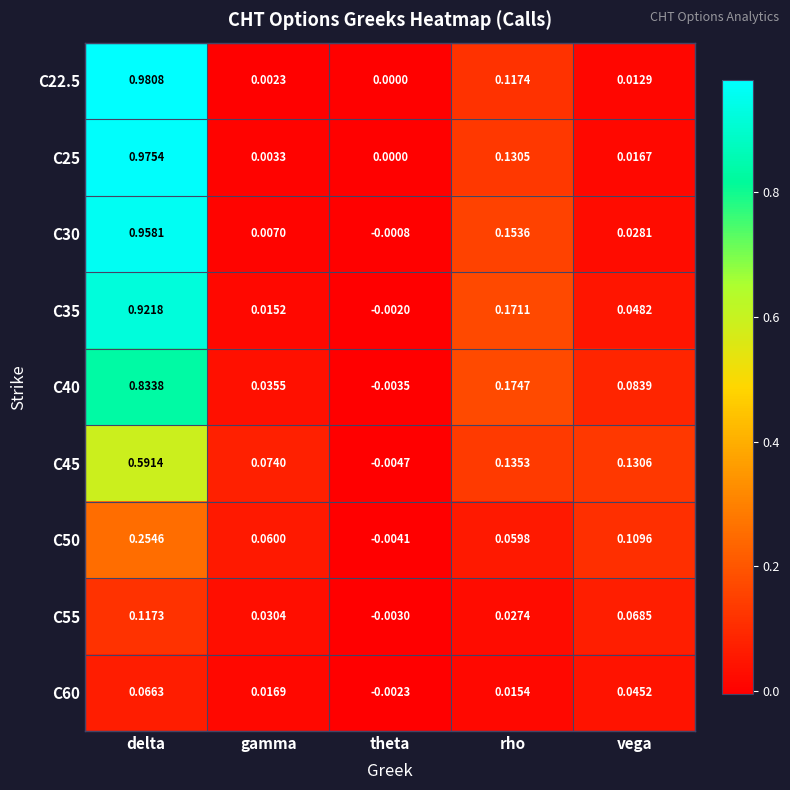

Which label corresponds to the smallest value in the chart?

theta